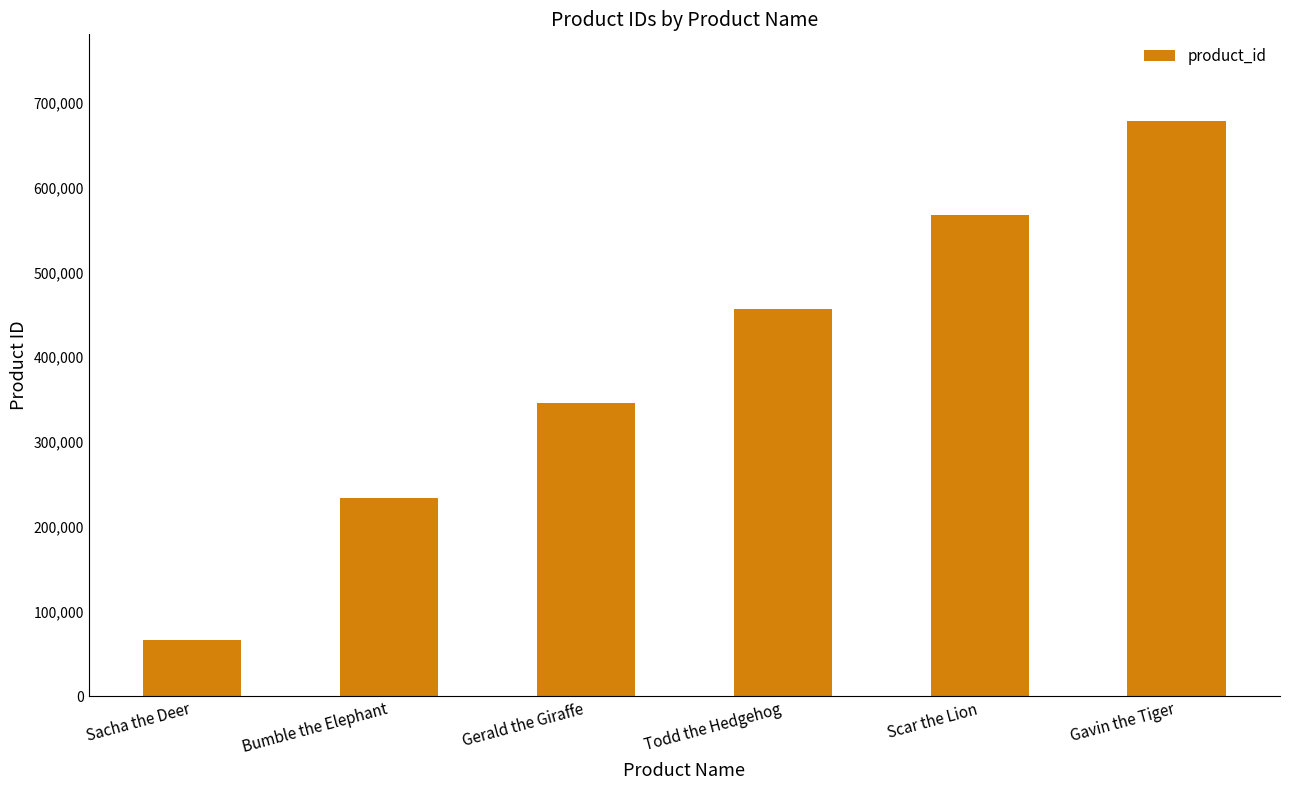

The chart shows a value of 234567 at Bumble the Elephant. True or false?

True